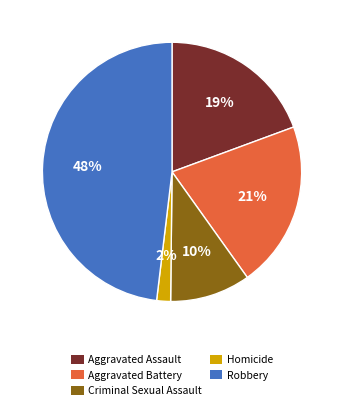

What is the largest slice in the pie chart?

Robbery